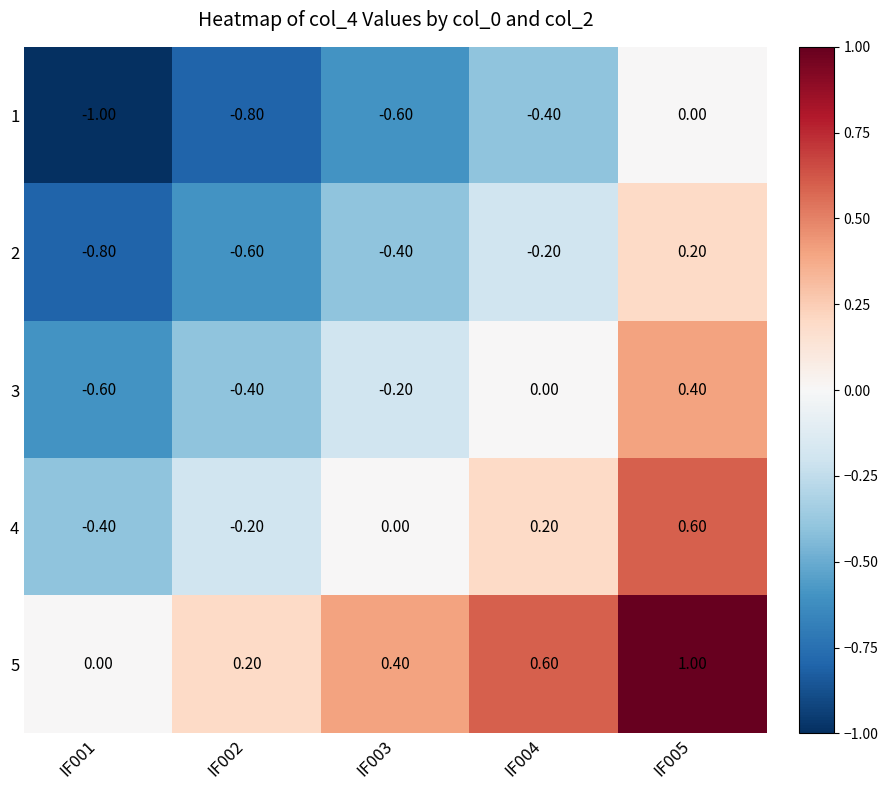

How many values in 3 are below zero?

3